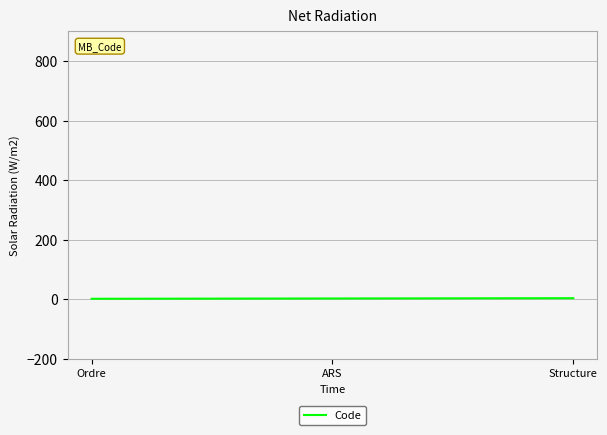

What is the approximate value at ARS?

2